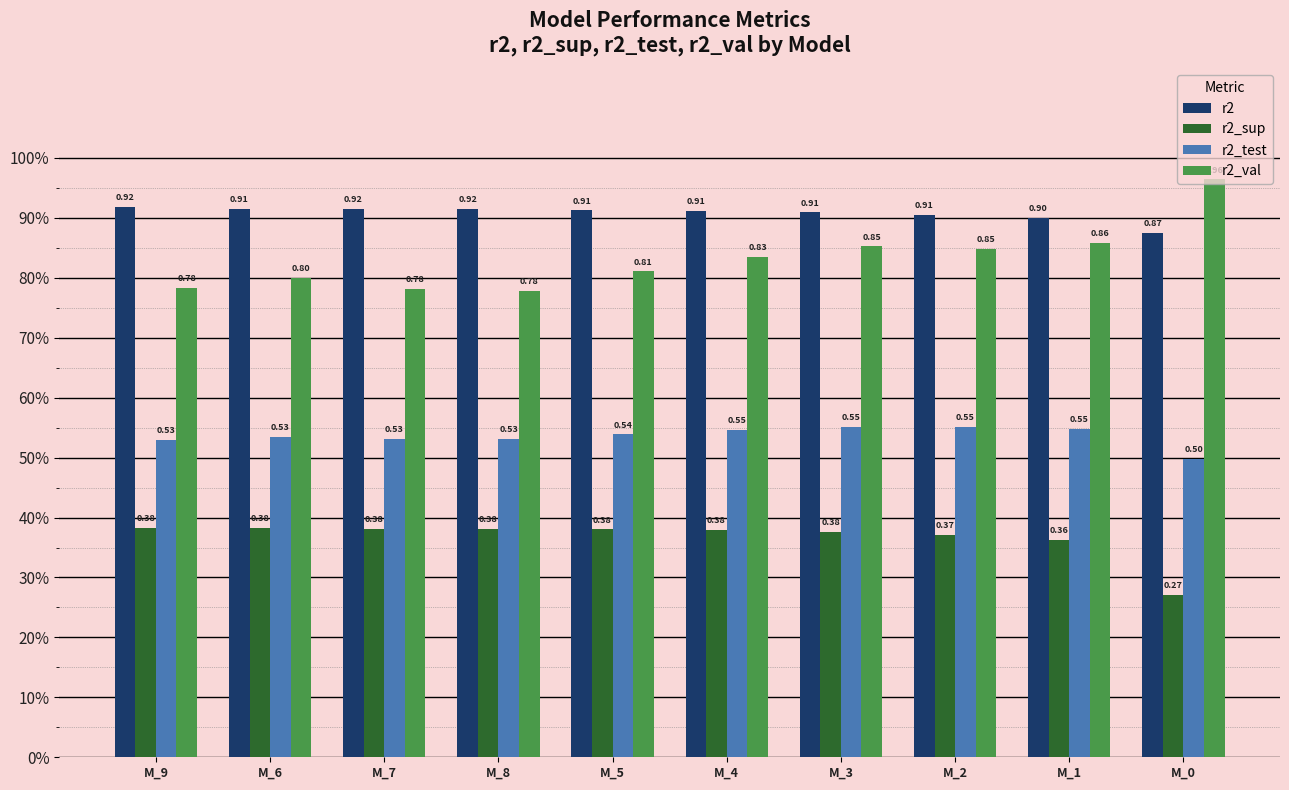

At which category is the sum across all series the highest?

M_3